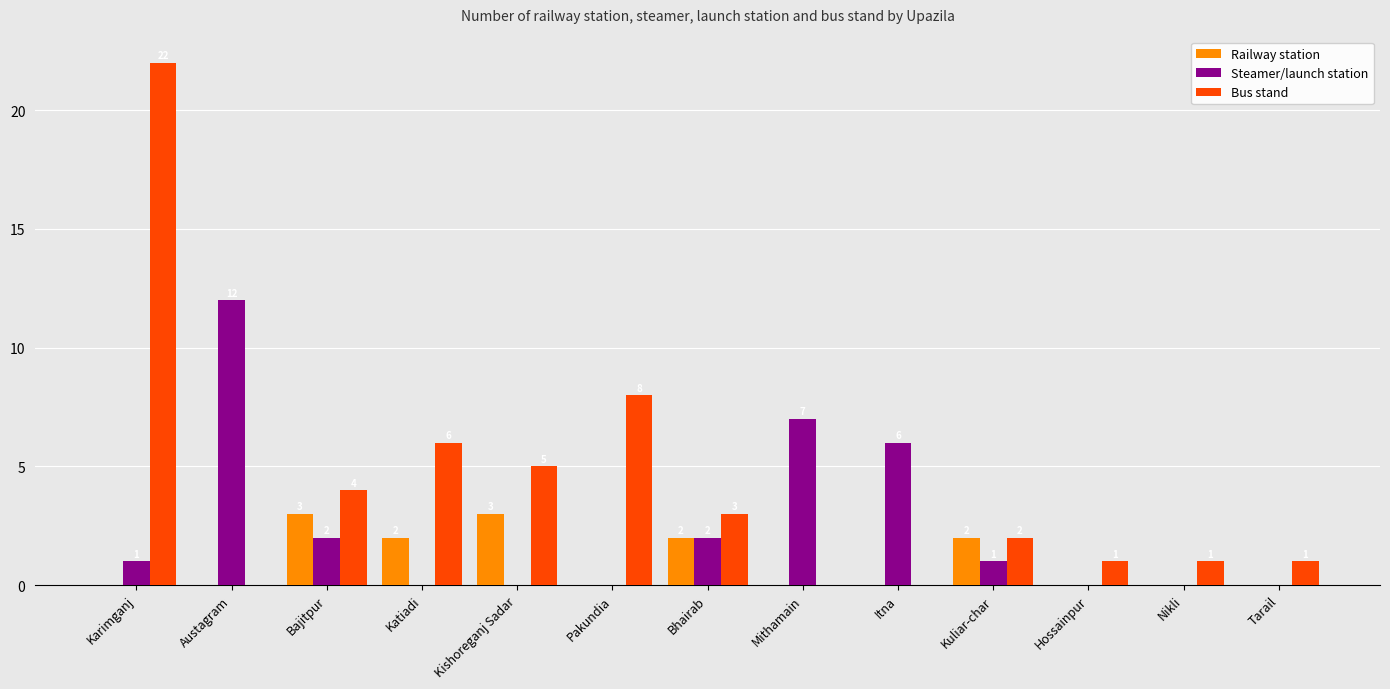

What is the maximum value shown in the chart?

22